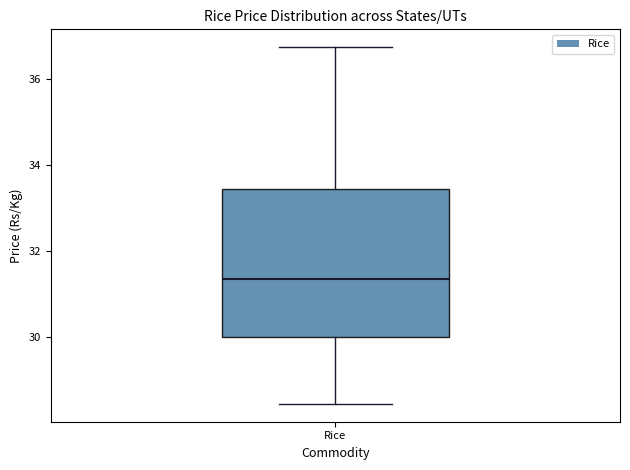

Transcribe this box plot: give where the median line is, the range the box spans, and where the two whiskers end, as read against the y-axis. The values are not printed on the chart, so give them approximately, as read against the axis.

median 31.4, box 30.0 to 33.4, whiskers 28.4 to 36.8